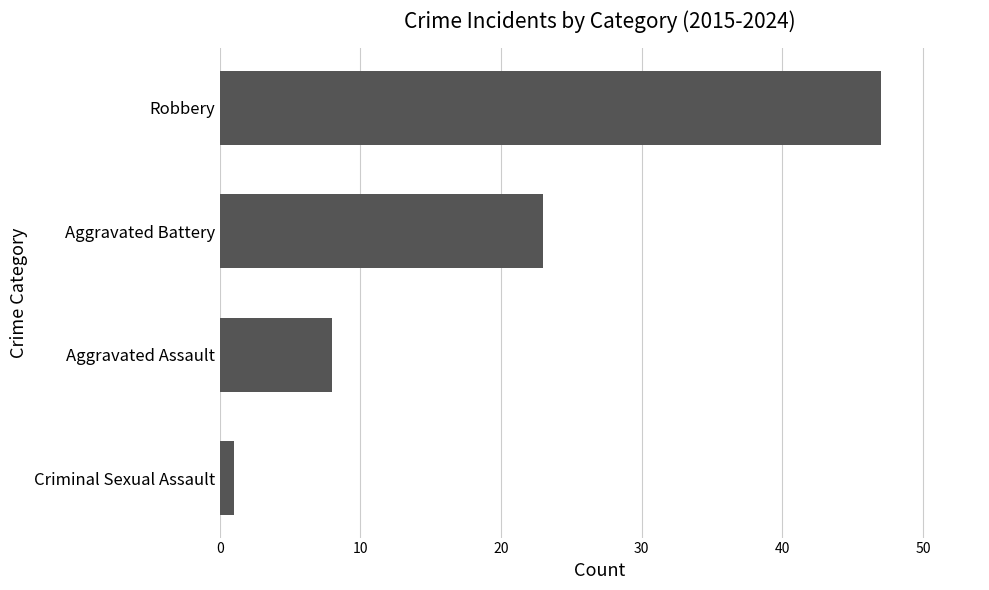

What is the difference between the maximum and minimum values?

46